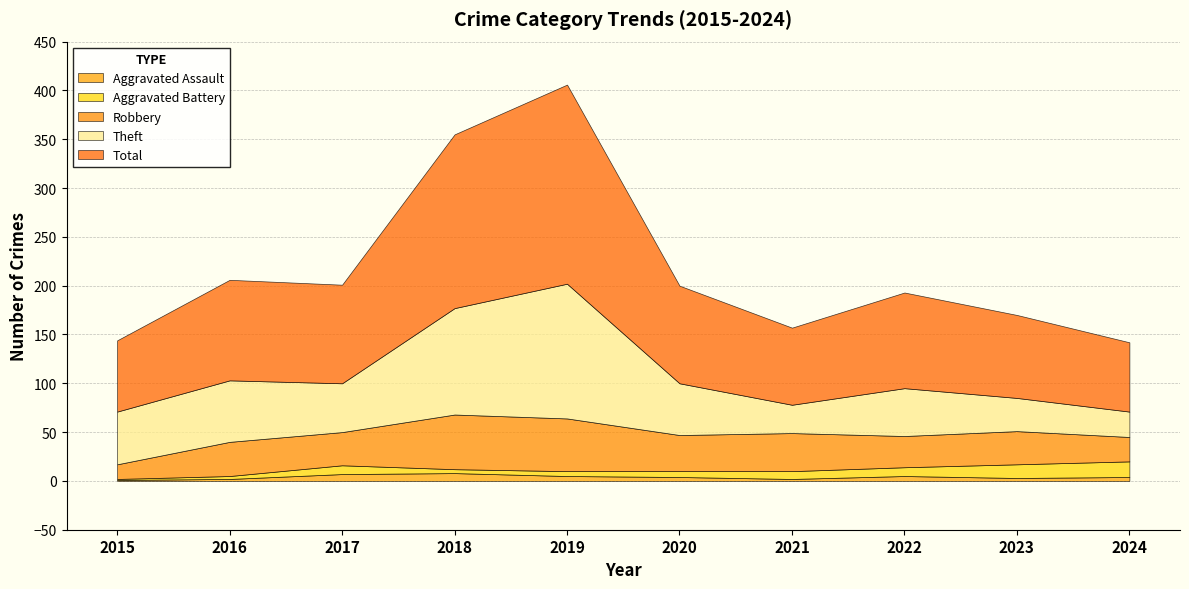

At which category does the chart reach its minimum across all series?

2015